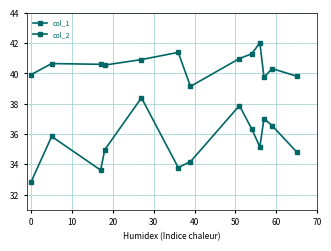

True or false: col_1 and col_2 intersect in this chart.

False